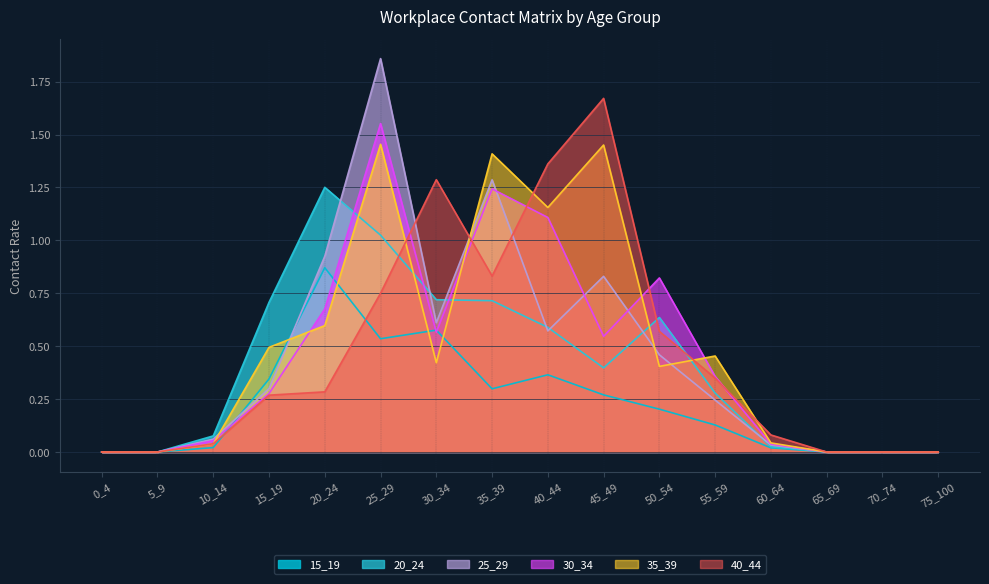

True or false: 20_24 and 15_19 intersect in this chart.

False